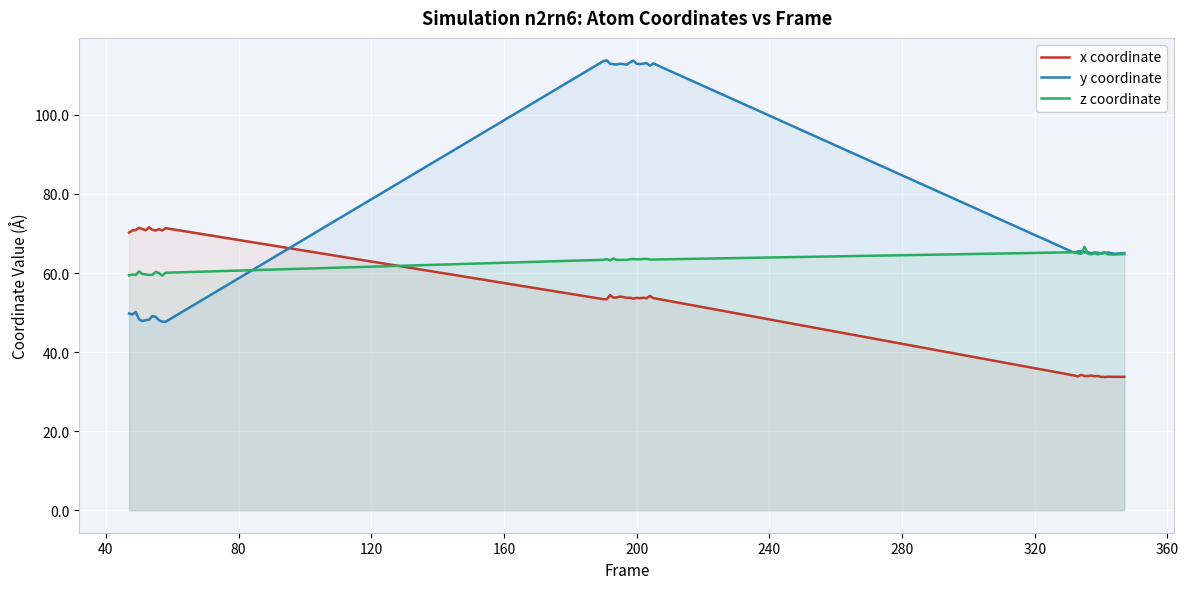

Rank the series by their maximum value, from highest to lowest.

y coordinate, x coordinate, z coordinate